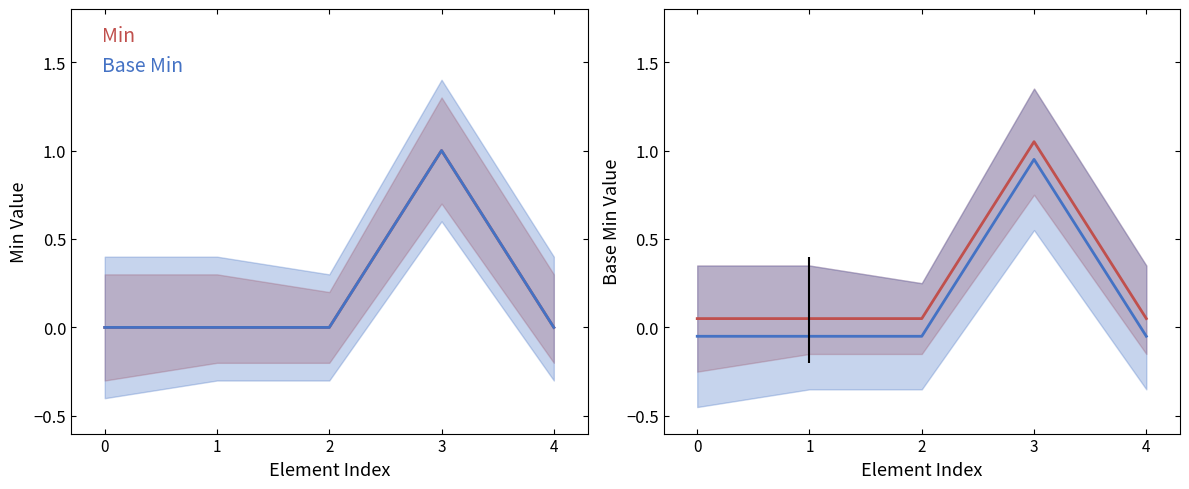

The Min series shows 0.0 at 2. True or false?

False